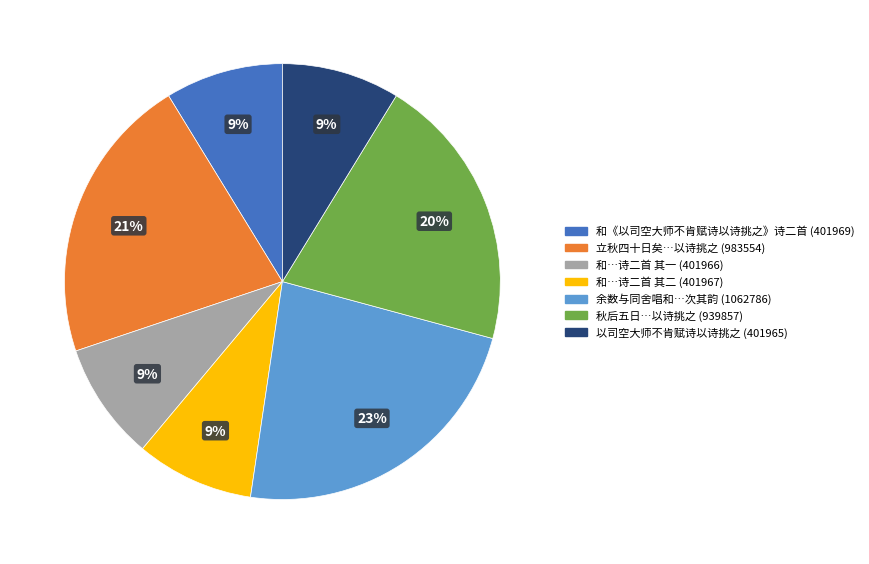

To the nearest percent, what is the average slice percentage?

14%